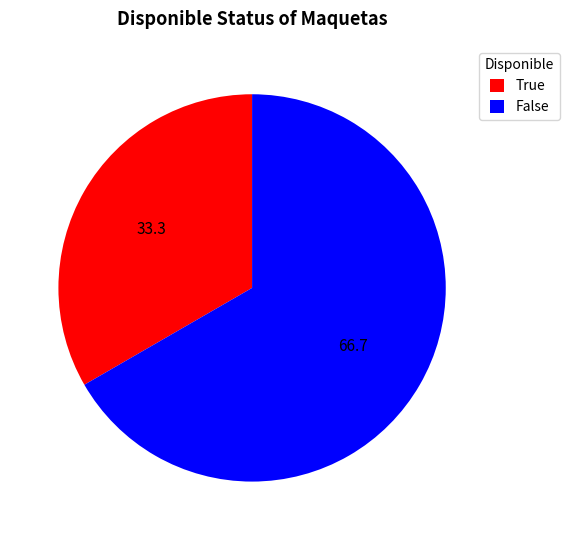

Rank the categories by value from highest to lowest.

False, True